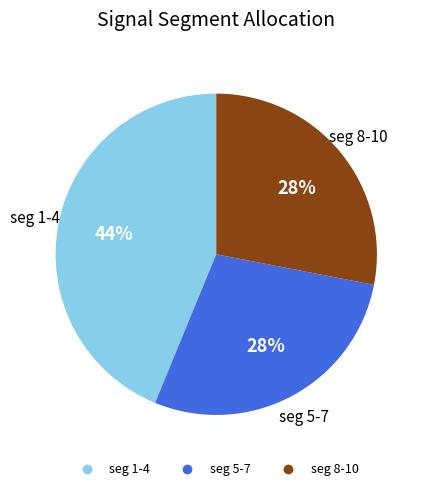

Is there a majority slice in this chart?

No